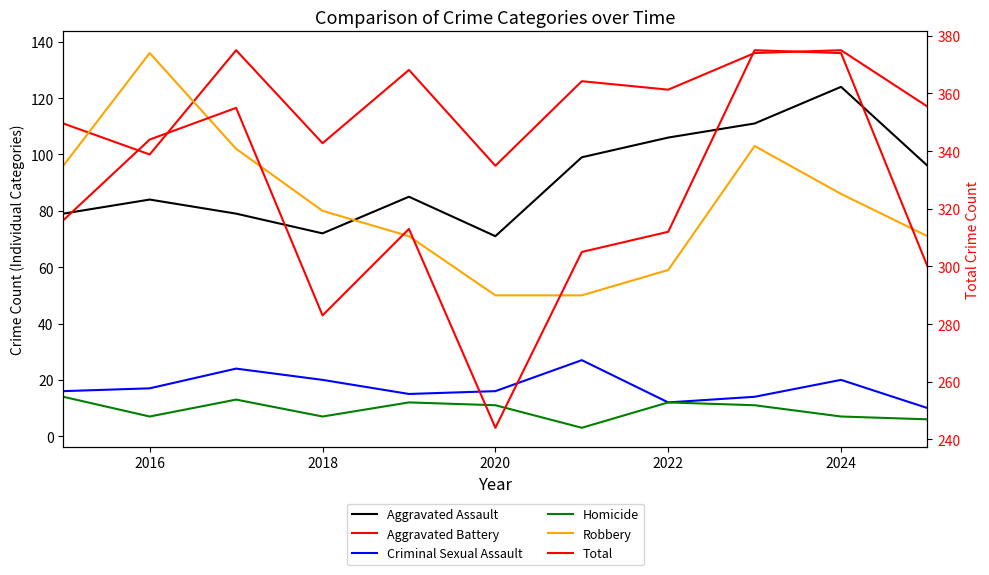

How many values in the Homicide series are below 11?

5